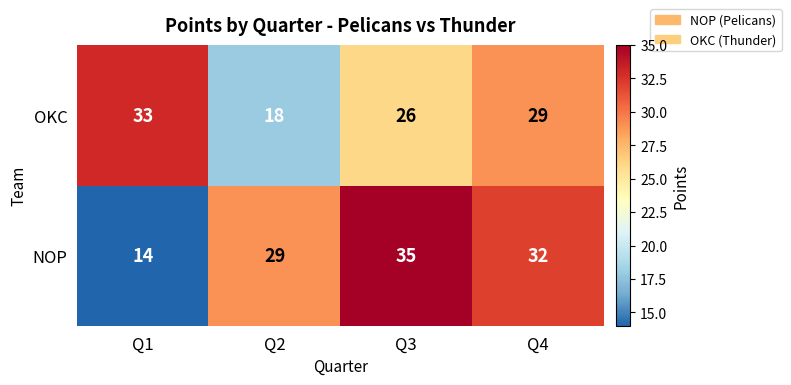

What is the difference between the maximum and minimum values in the OKC series?

15